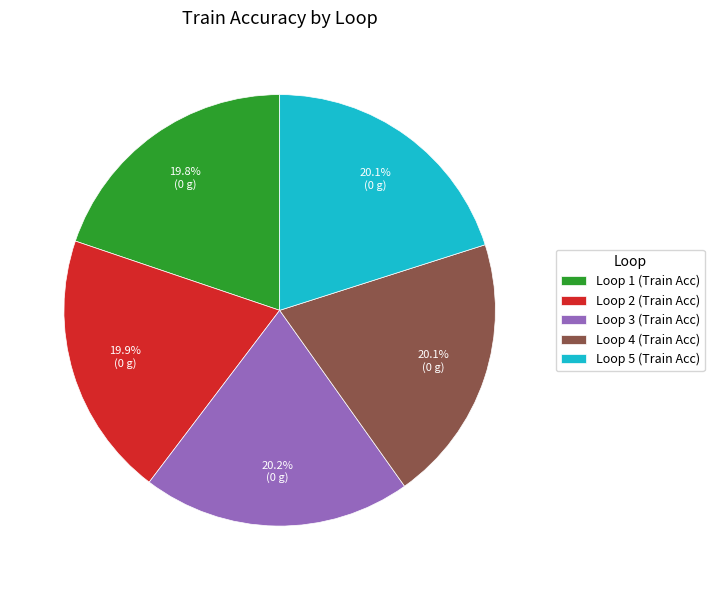

What is the total percentage of Loop 1 and Loop 4?

39.9%